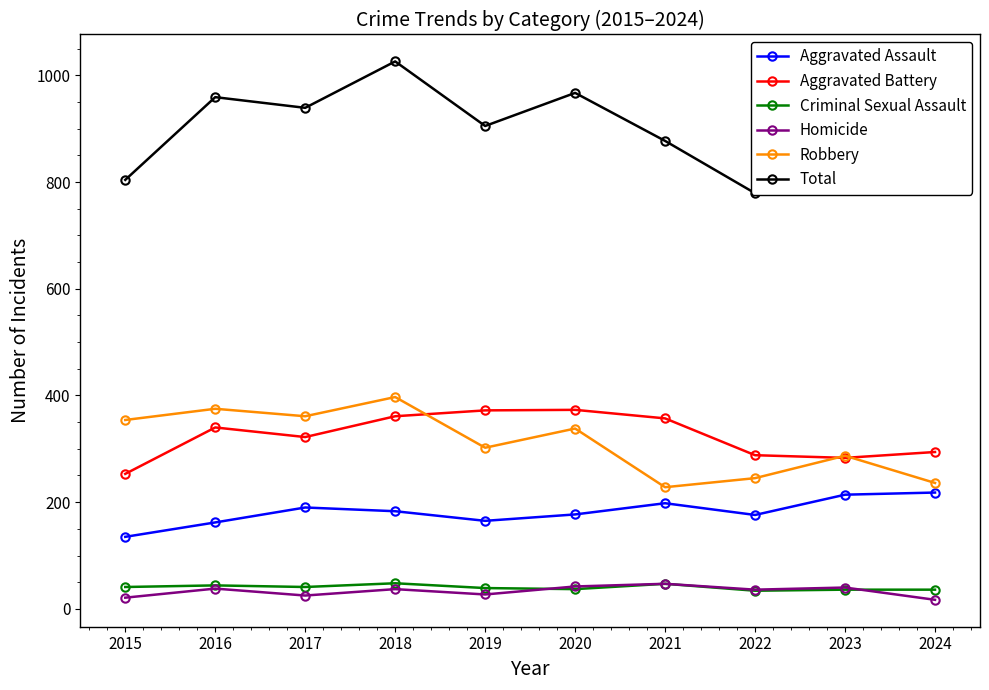

Does the chart have visible grid lines?

No